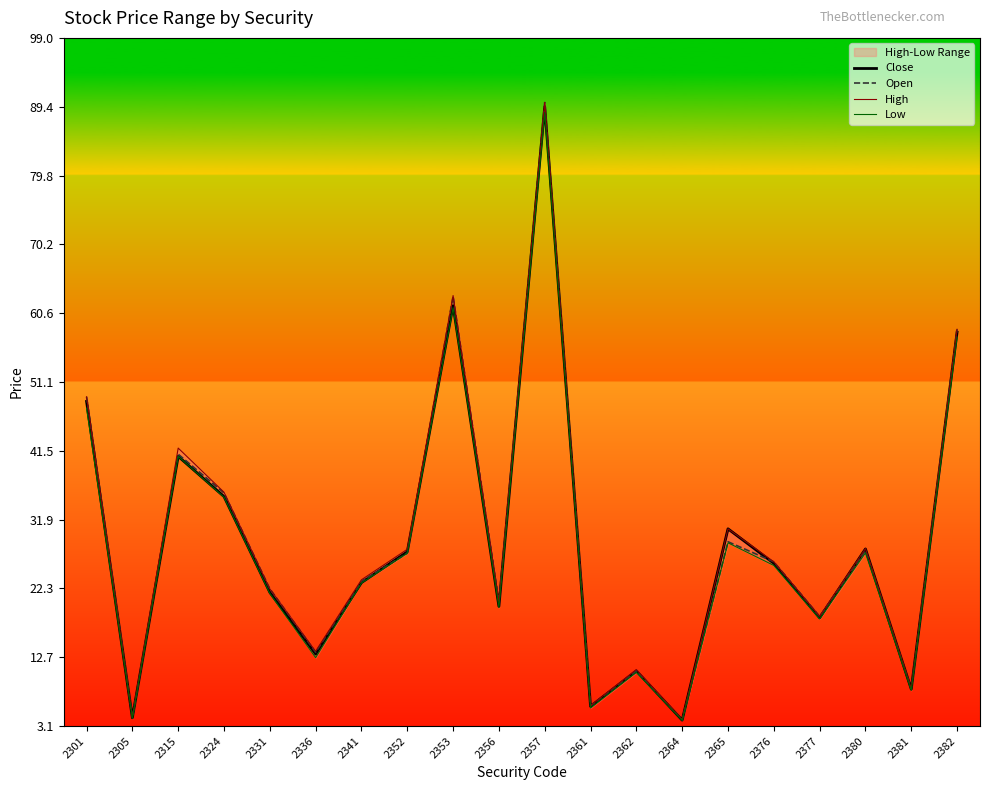

The value of Close at 2324 is 59.9. True or false?

False